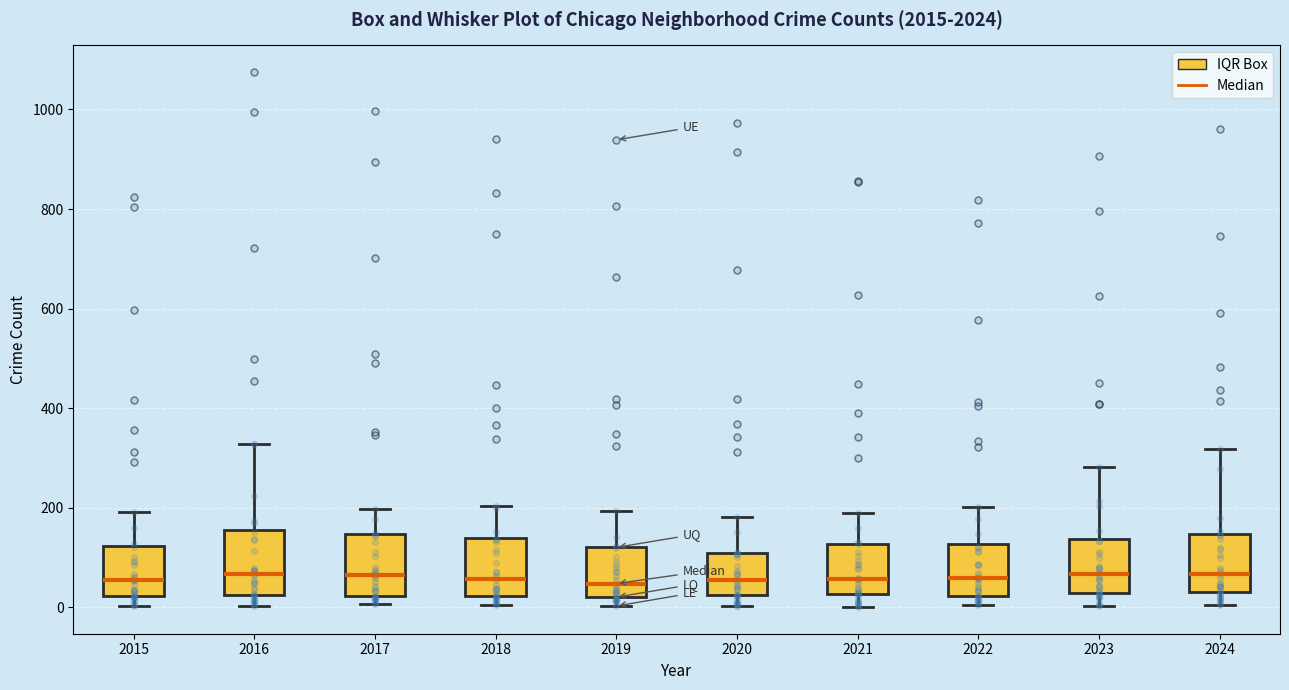

Where is the lower edge of the box at x = 2019 on the y-axis? The values are not printed on the chart, so give them approximately, as read against the axis.

20